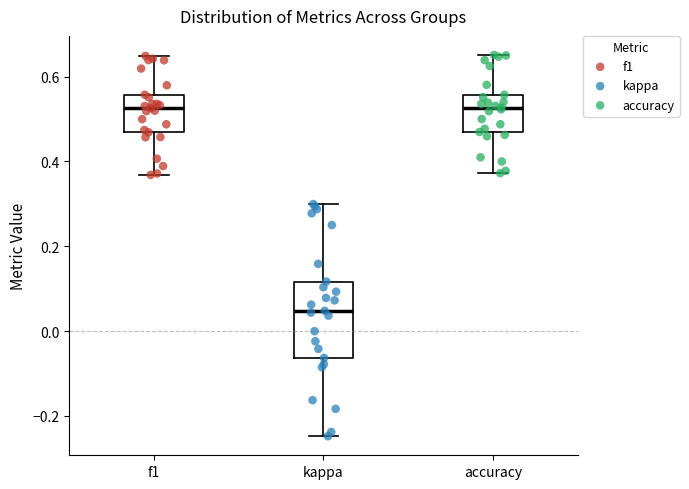

Where is the lower edge of the box for f1 on the y-axis? The values are not printed on the chart, so give them approximately, as read against the axis.

0.46